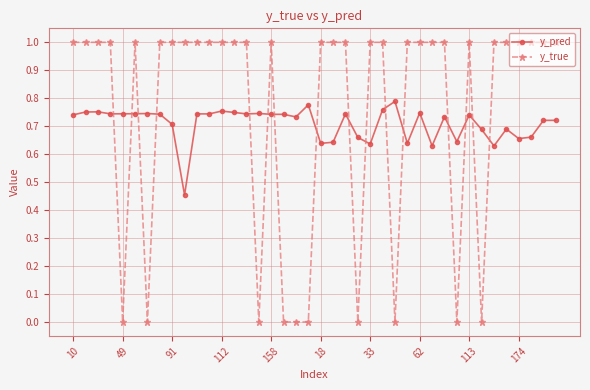

After their last crossing, which series has the higher values: y_pred or y_true?

y_true